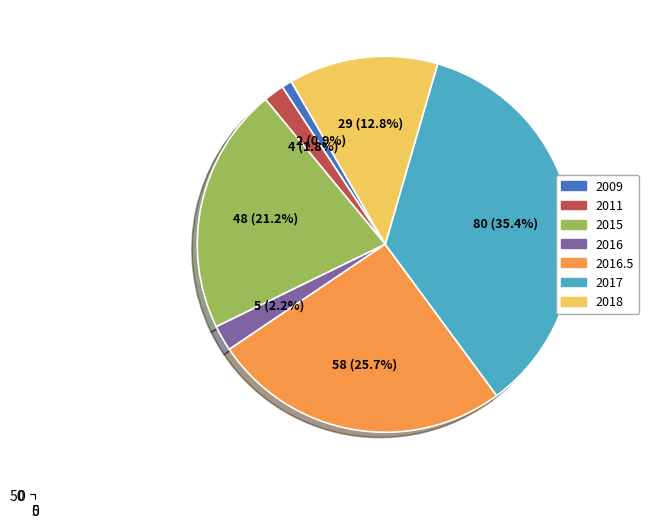

To the nearest percent, what is the difference between the largest and smallest slice percentages?

35%